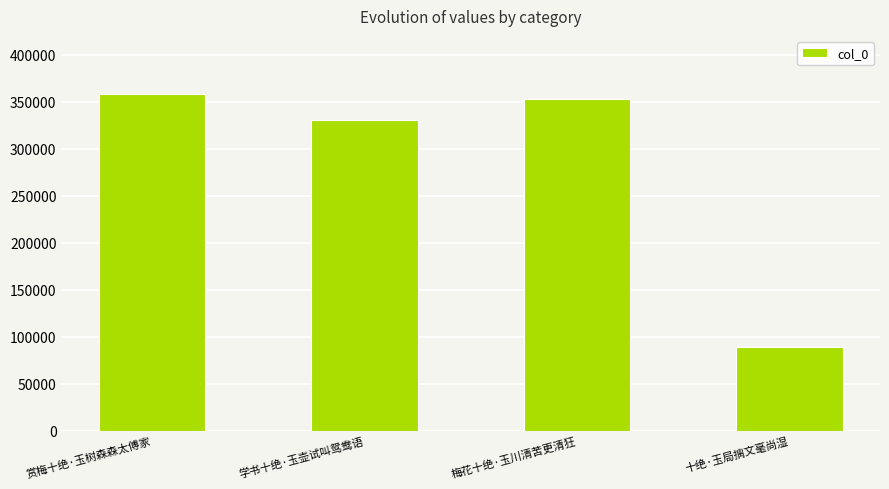

Count the number of data series in this chart.

1